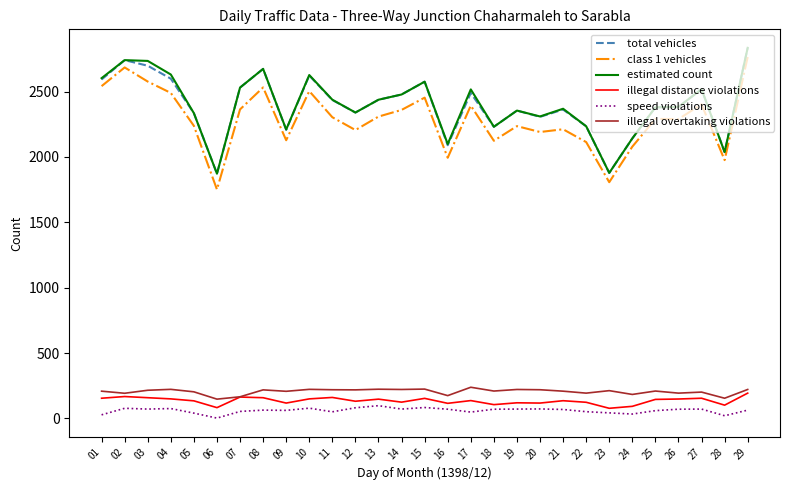

Is it true that illegal overtaking violations equals 208 at 01?

True